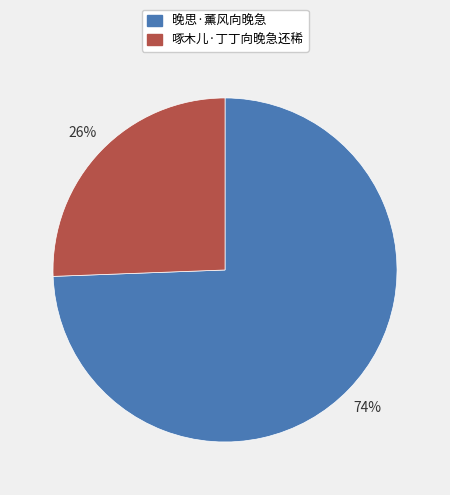

How many segments does this pie chart have?

2